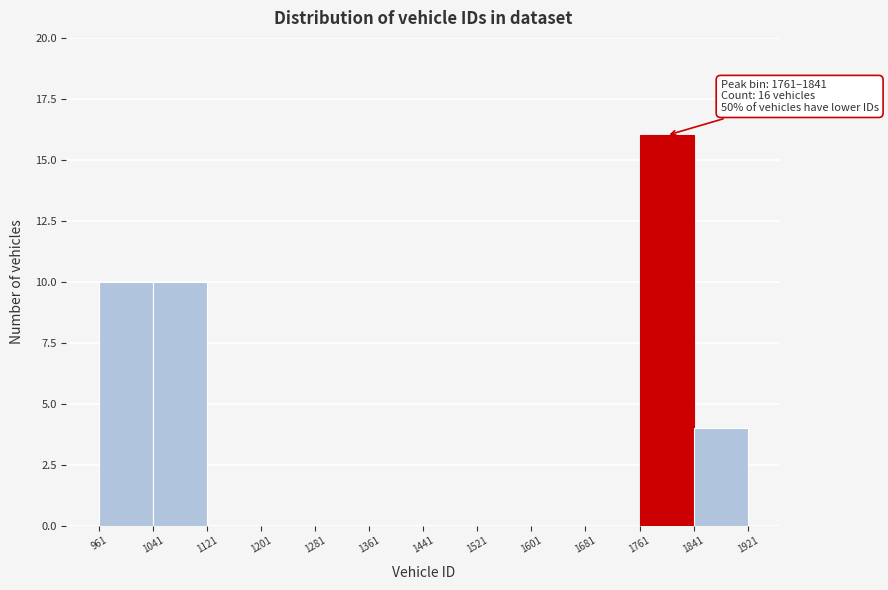

Over which range of the x-axis is the bar tallest?

1761 to 1841